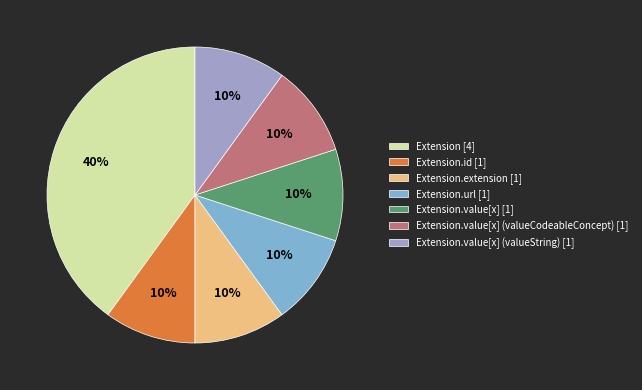

To the nearest percent, what is the average slice percentage?

14%